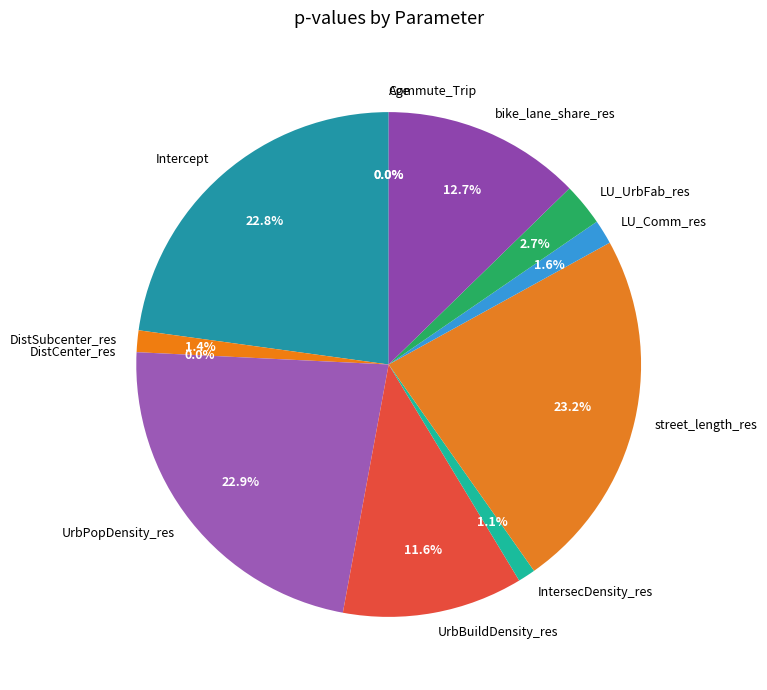

Which has a higher value, UrbPopDensity_res or bike_lane_share_res?

UrbPopDensity_res